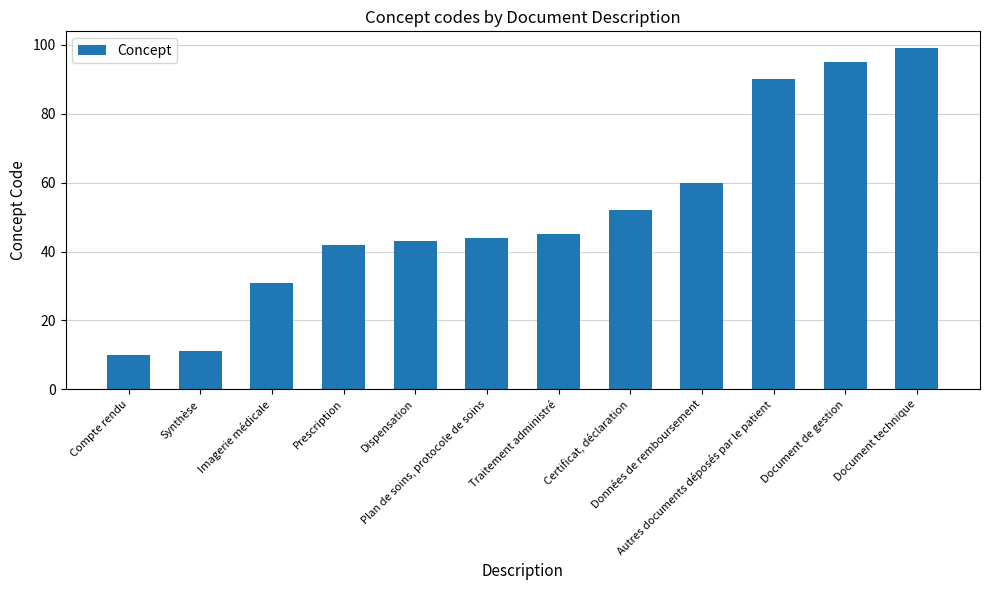

Which category has the lowest value across all series?

Compte rendu